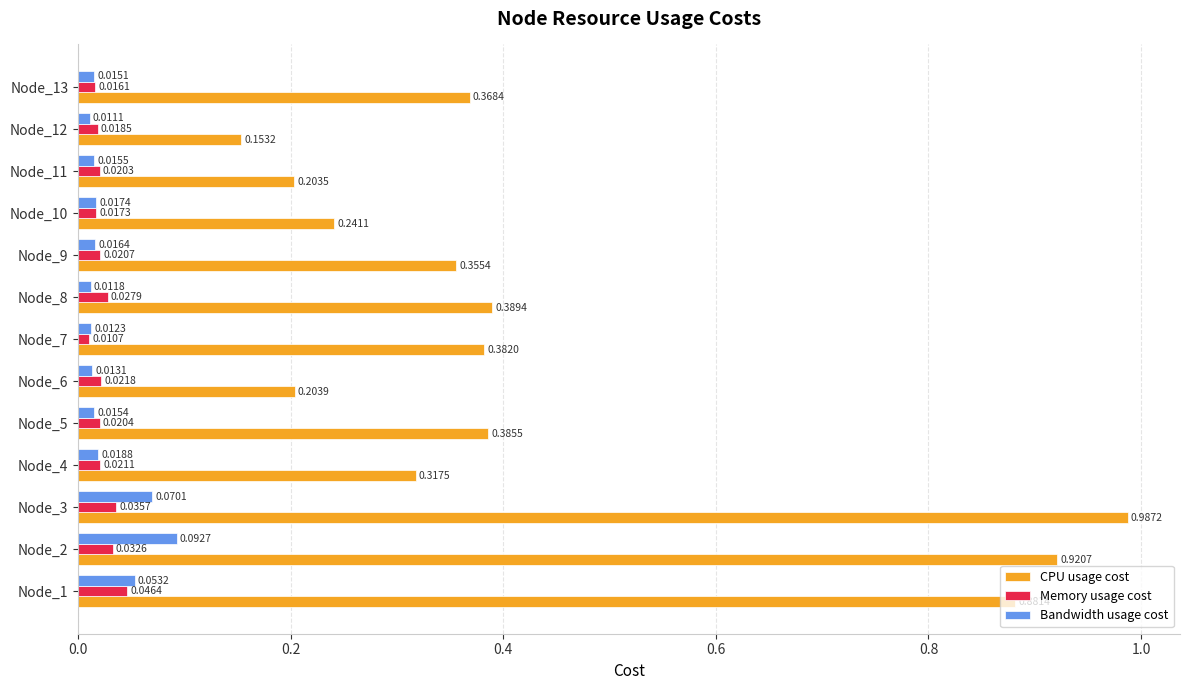

At how many categories does at least one series exceed 0?

13